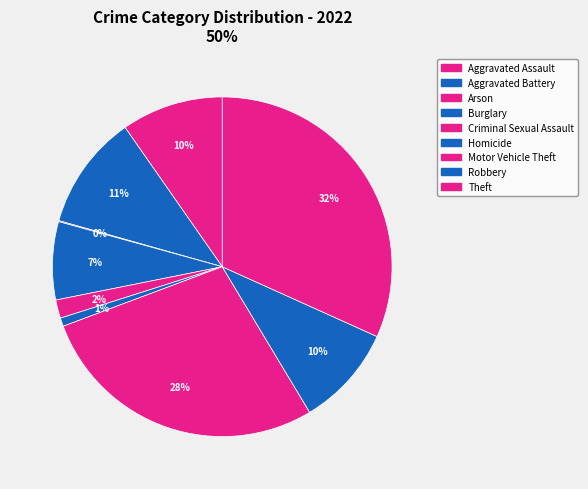

To the nearest percent, what portion does Theft represent?

32%